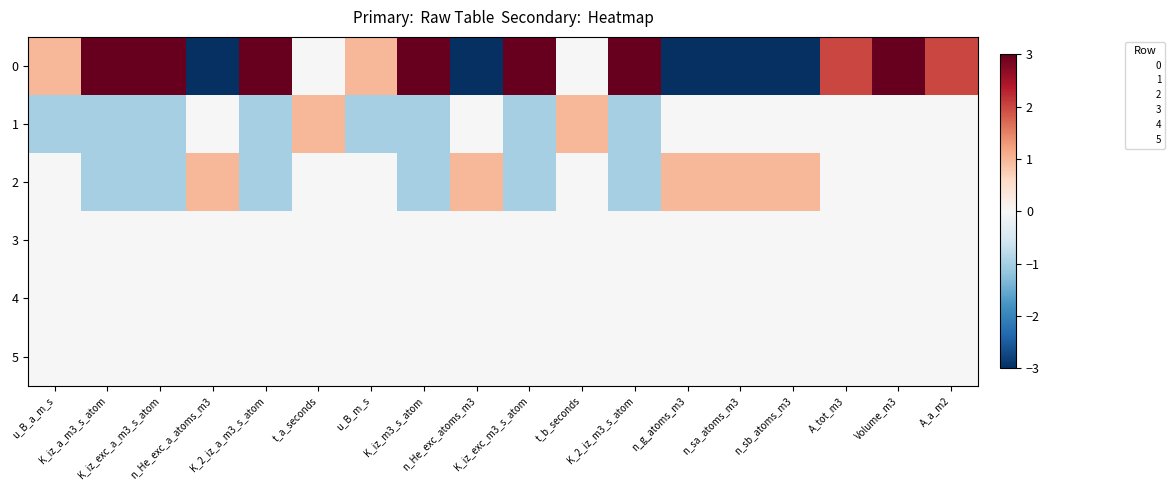

Which label corresponds to the smallest value in the chart?

n_He_exc_a_atoms_m3